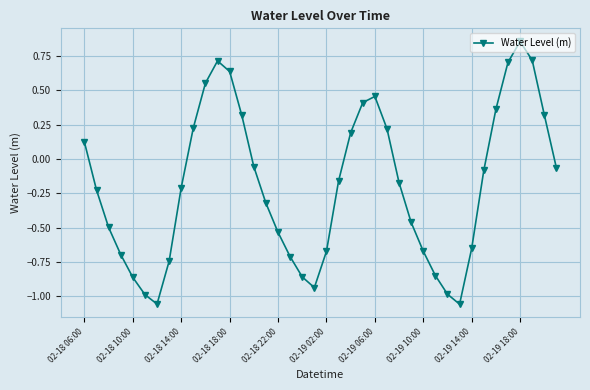

What is the difference between the second highest and minimum values?

1.8